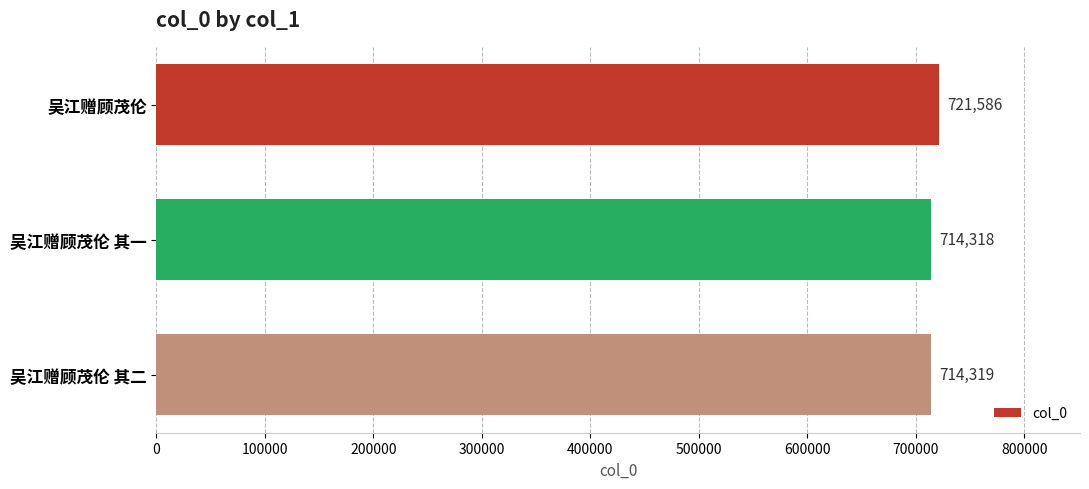

Rank the categories by value from highest to lowest.

吴江赠顾茂伦, 吴江赠顾茂伦 其二, 吴江赠顾茂伦 其一